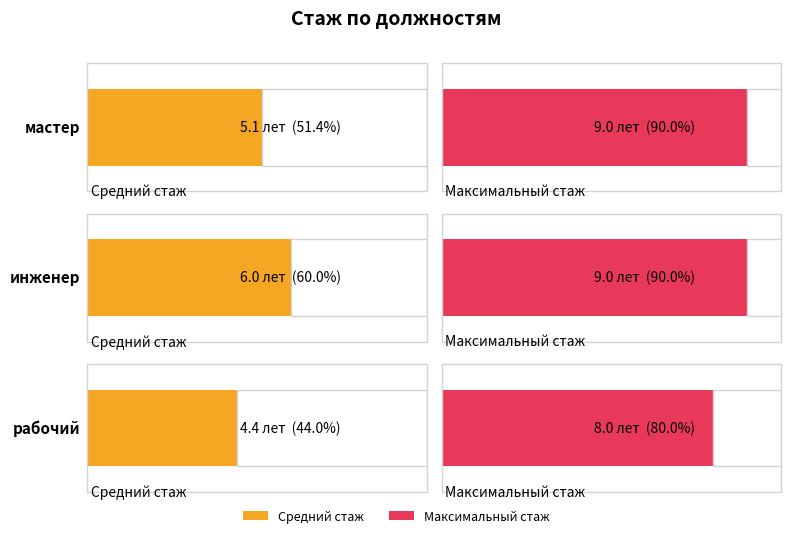

Where does the Средний стаж series first go above 5?

мастер